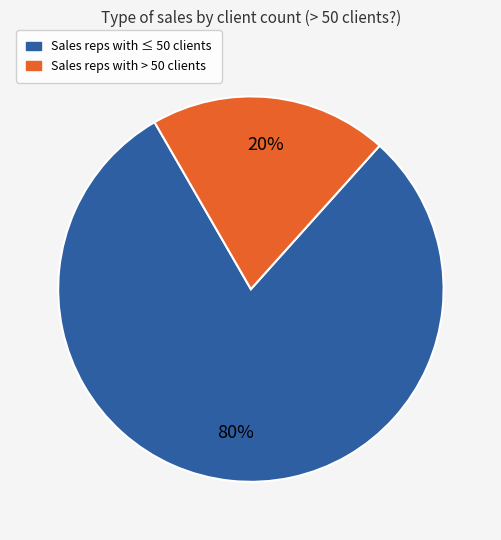

How many segments does this pie chart have?

2